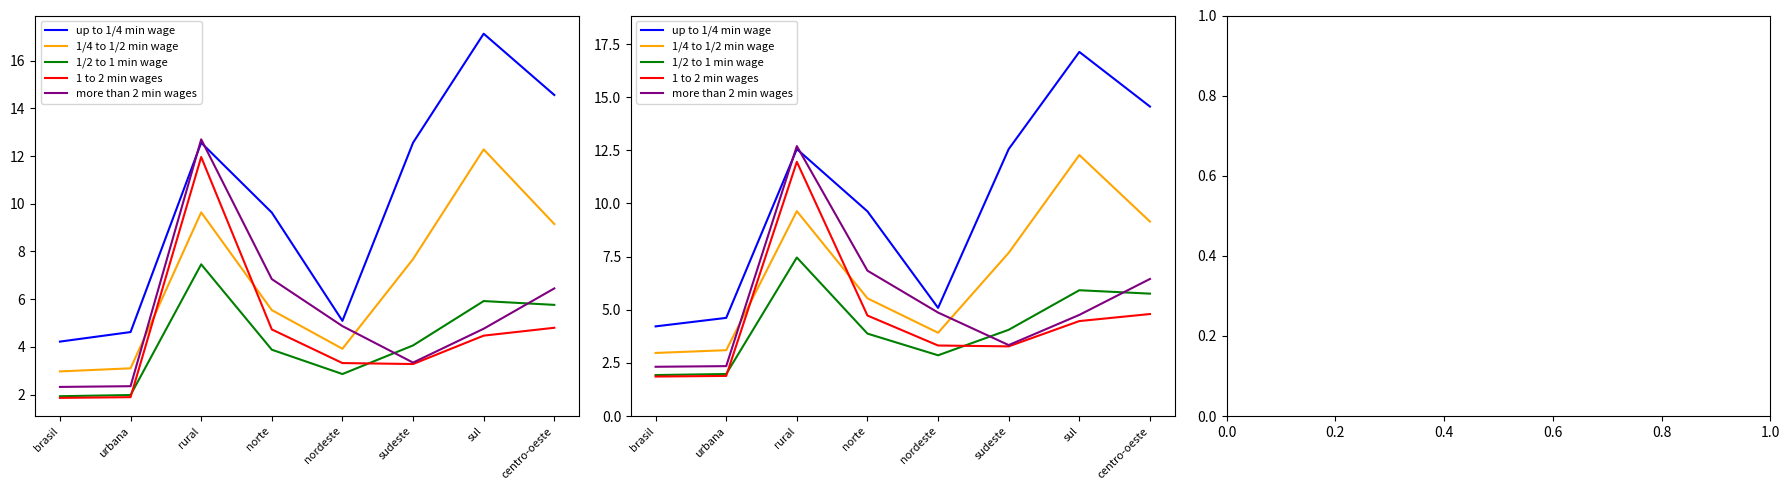

In 1/4 to 1/2 min wage, how many points are higher than both neighbors (excluding endpoints)?

2